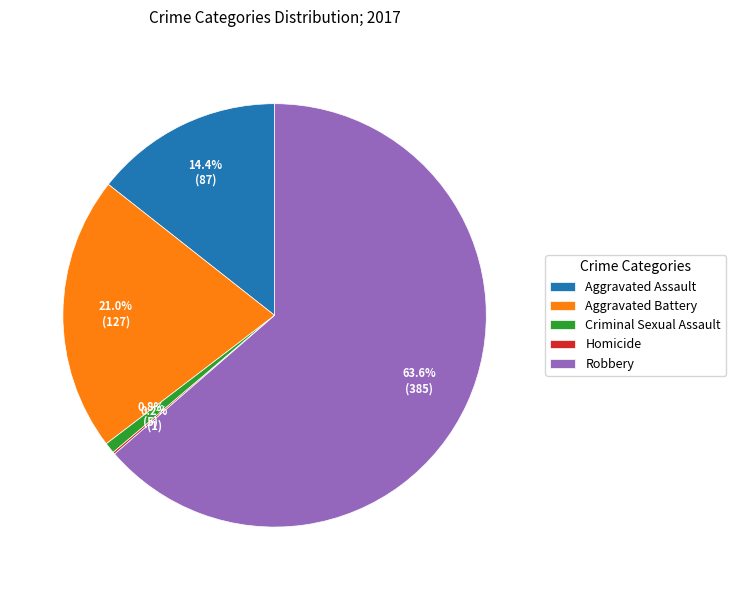

What is the total percentage of Aggravated Battery and Aggravated Assault?

35.4%